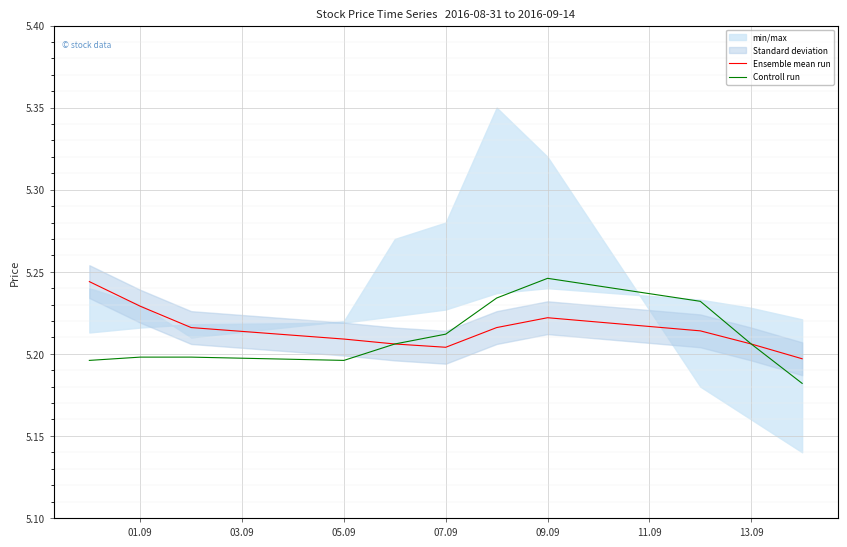

Count the Controll run values in the range 5 to 6.

11